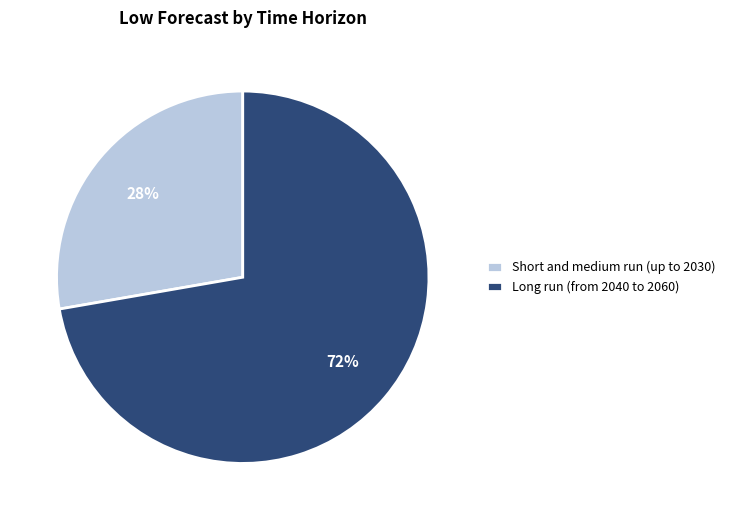

Is there any slice that represents more than half of the pie?

Yes